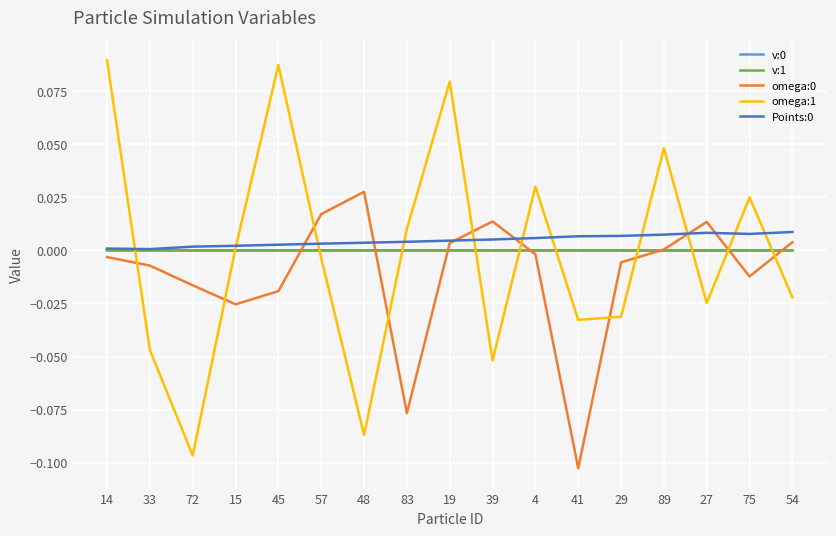

Where do omega:1 and omega:0 first cross each other?

14 and 33